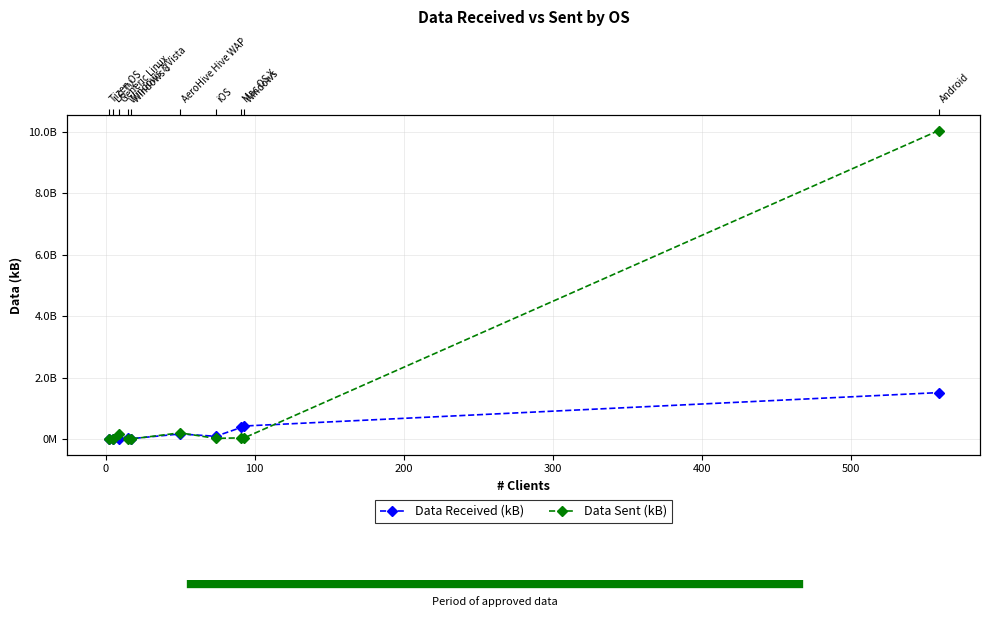

Which series has the widest spread of values?

Data Sent (kB)